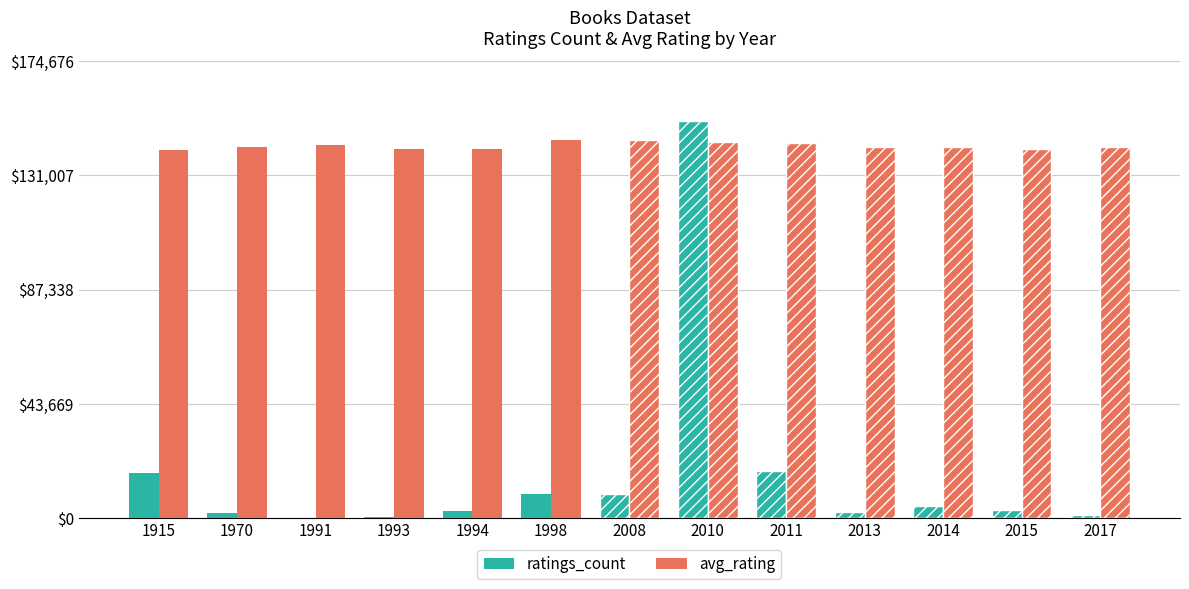

Which series changed the most between 2010 and 2011?

ratings_count